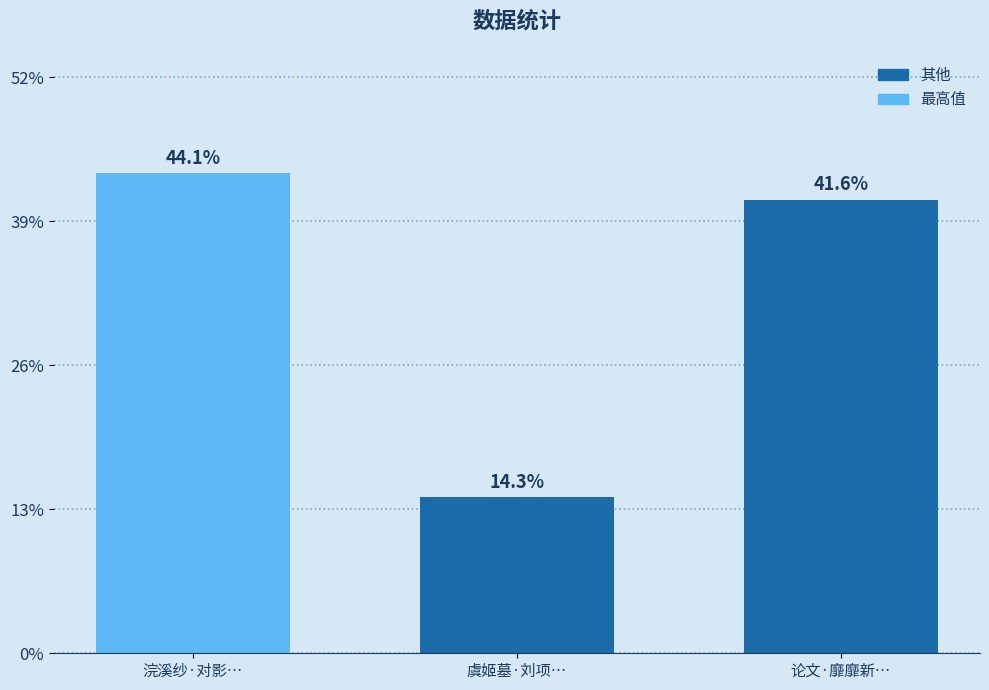

Does the chart contain any negative values?

No